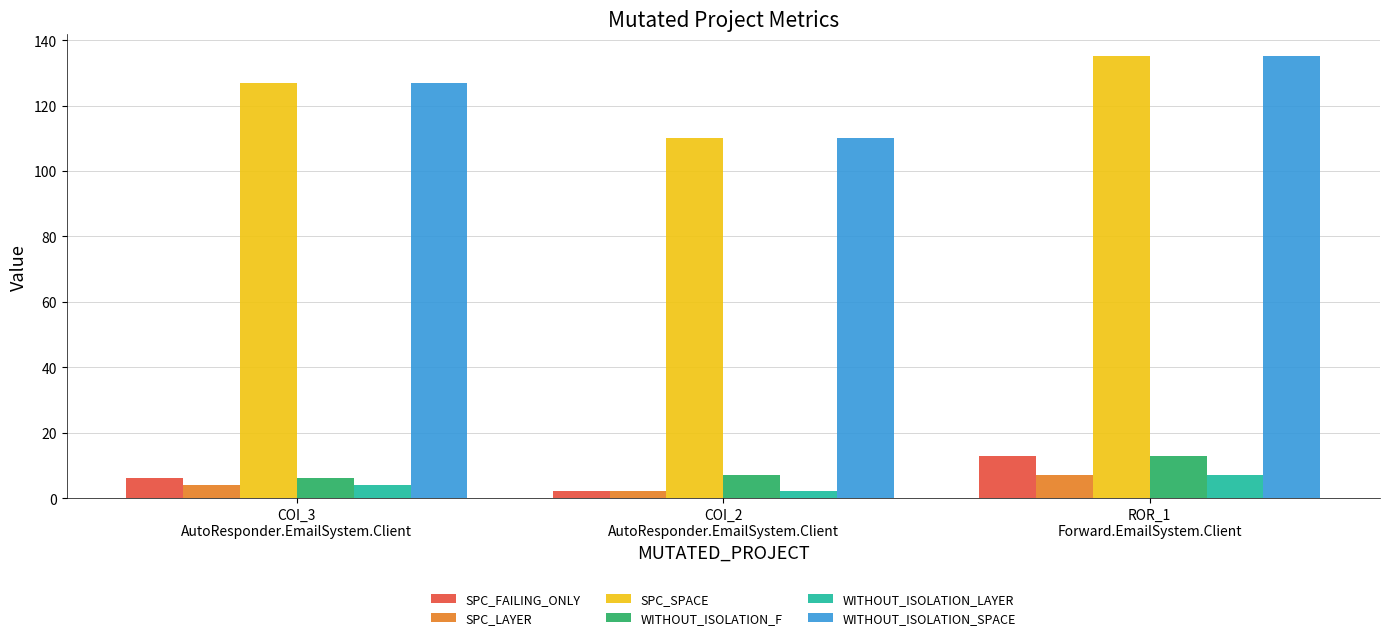

Does the chart contain stacked bars?

No